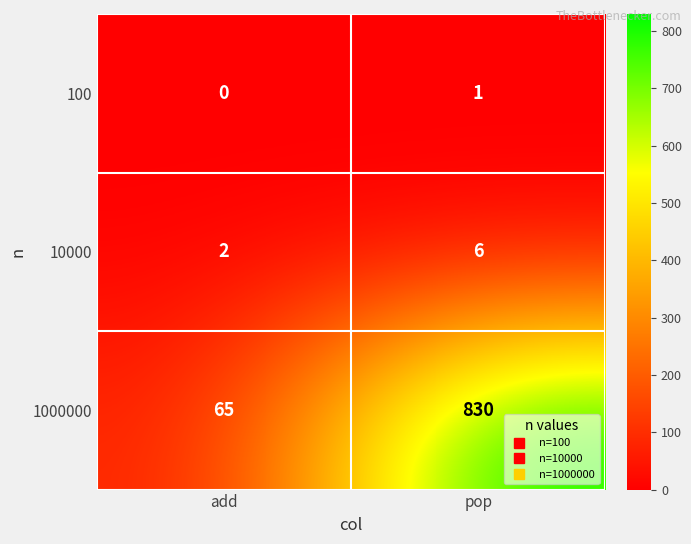

Rank the series at pop from highest to lowest value.

1000000, 10000, 100